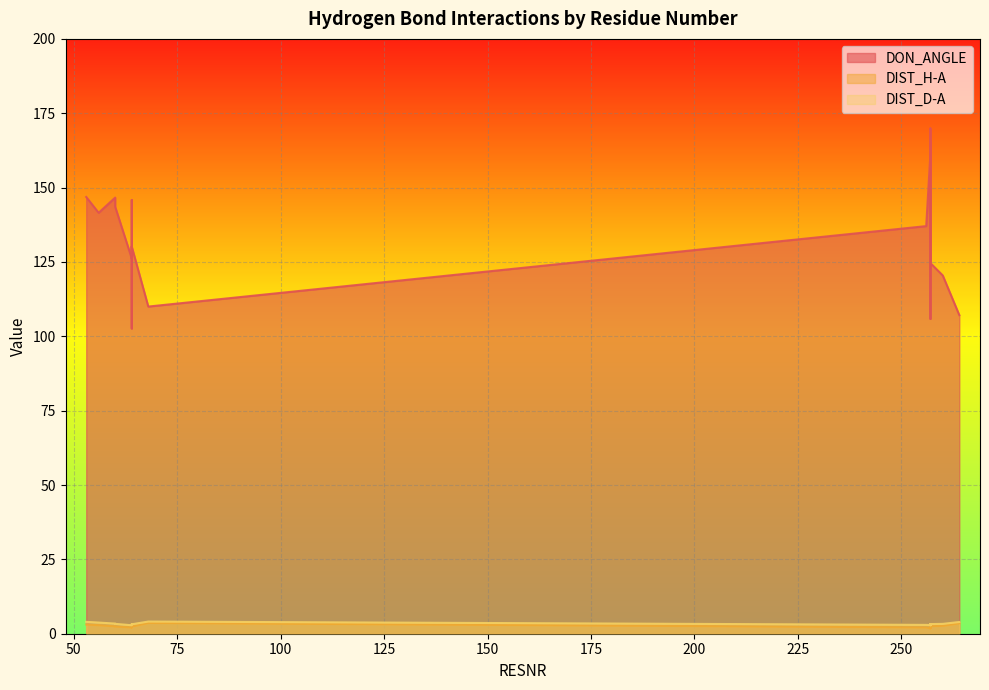

What is the value of the DON_ANGLE point at the 17th from the left?

146.6